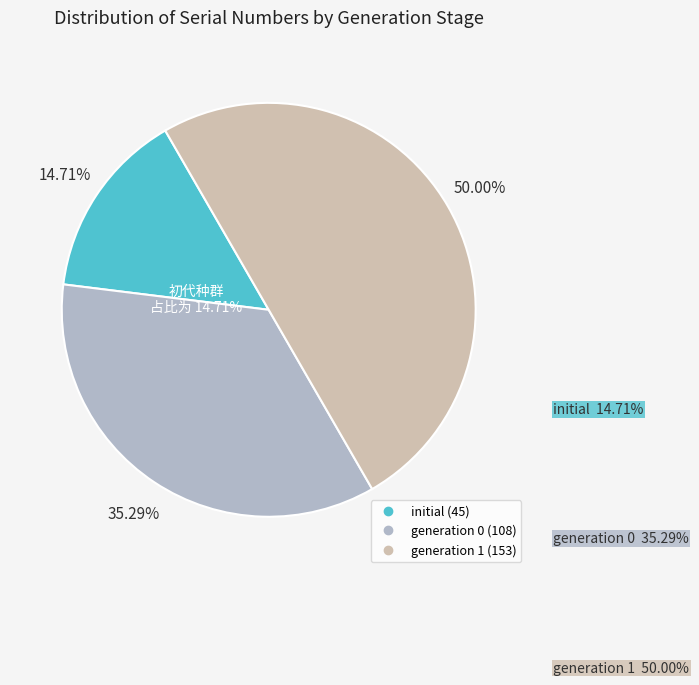

Does 0 represent more than half of the total?

No